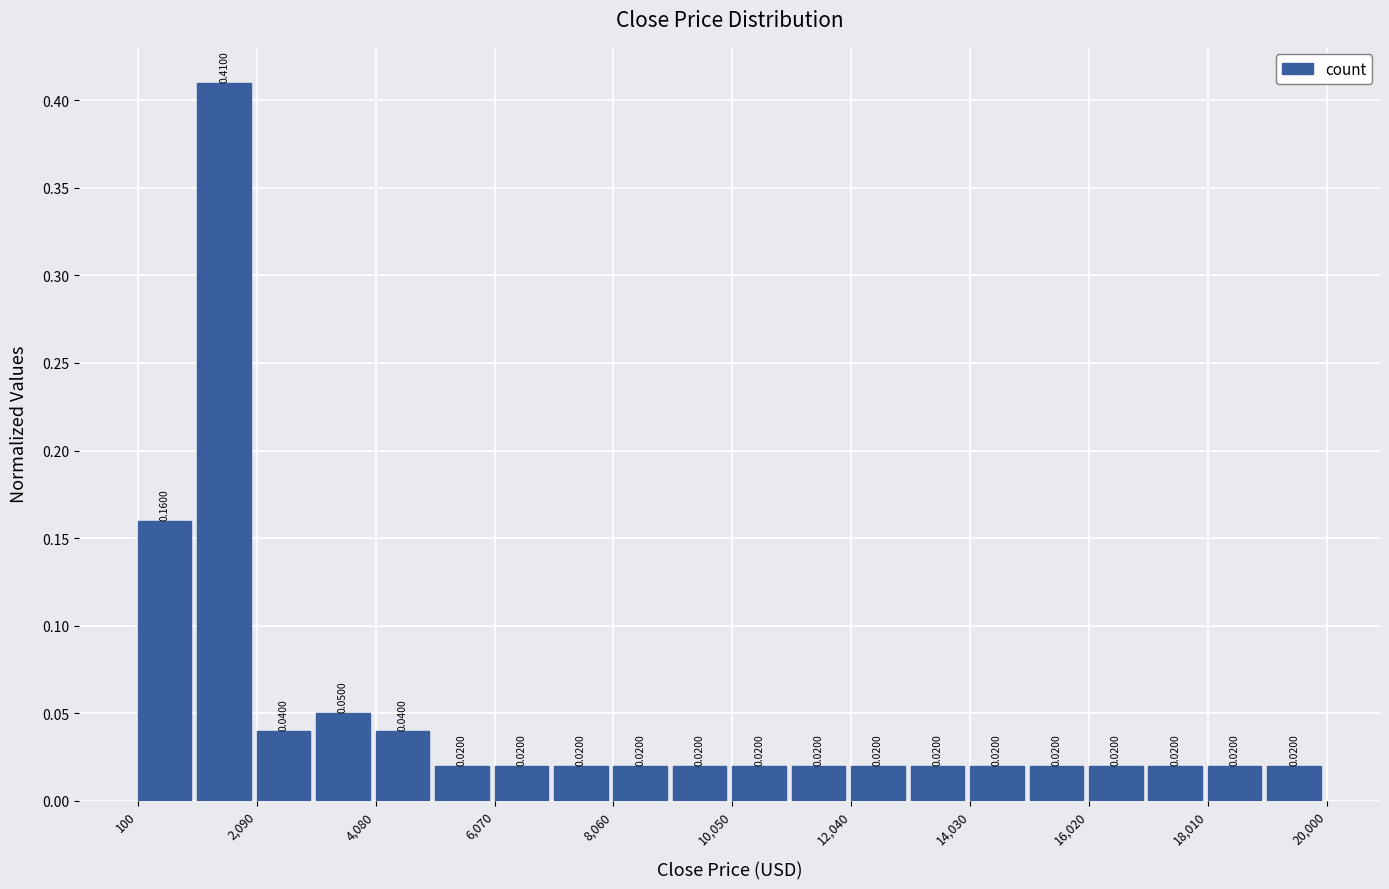

What is the height of the bar covering 14000 to 15000 on the x-axis? The bar edges are not printed on the chart, so give them approximately, as read against the axis.

0.0200